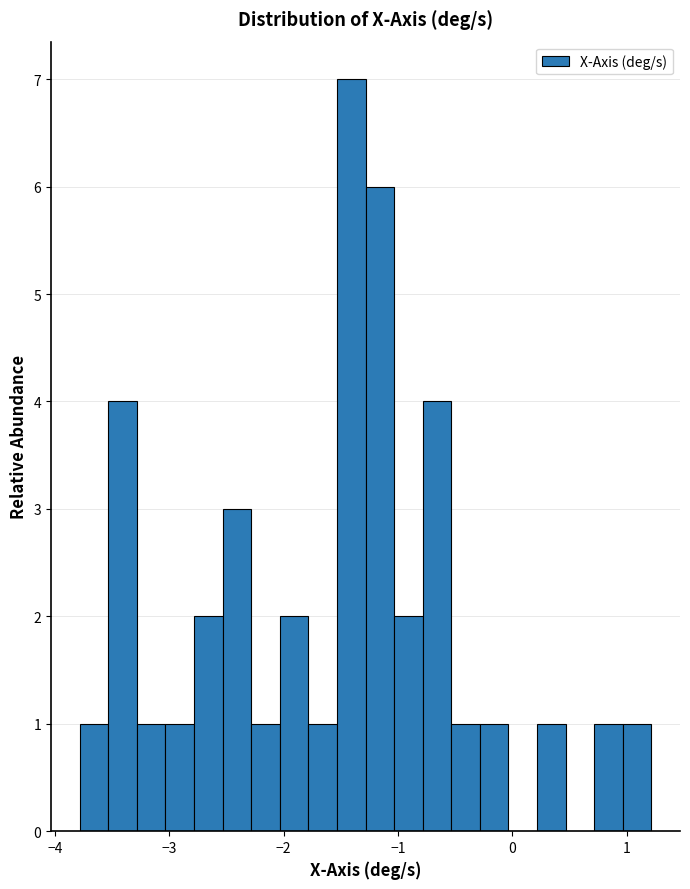

Read against the x-axis, roughly where is the centre of the tallest bar?

-1.4